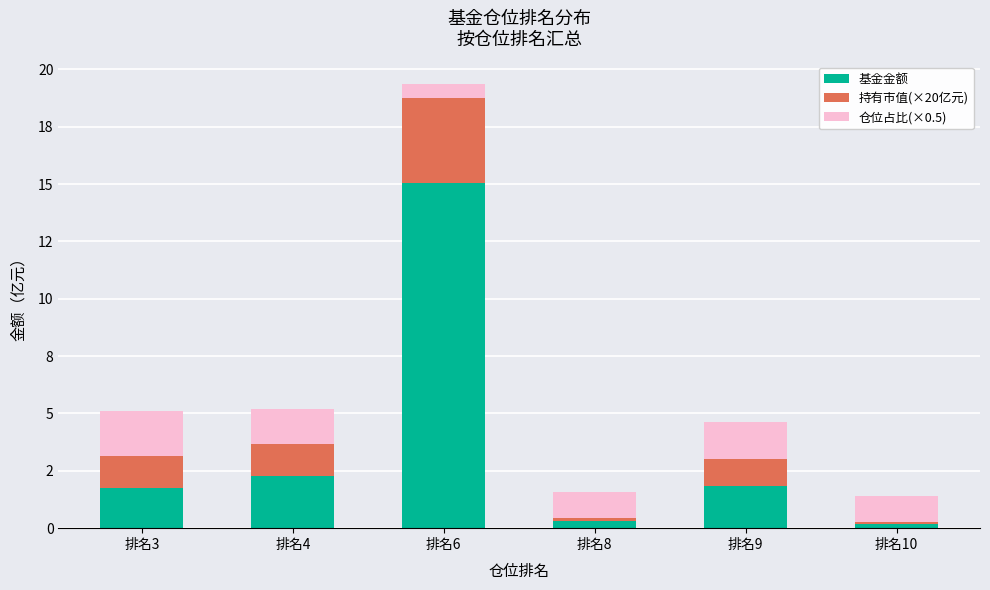

What is the sum of the 基金金额 values at 排名10 and 排名4?

2.5